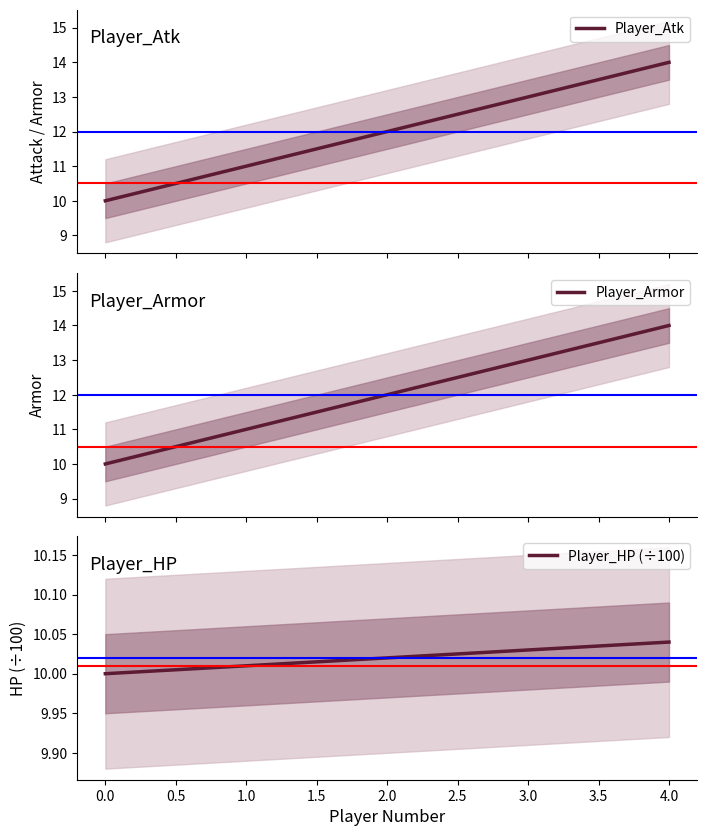

Rank the categories by Player_HP (÷100) value from lowest to highest.

0.0, 1.0, 2.0, 3.0, 4.0